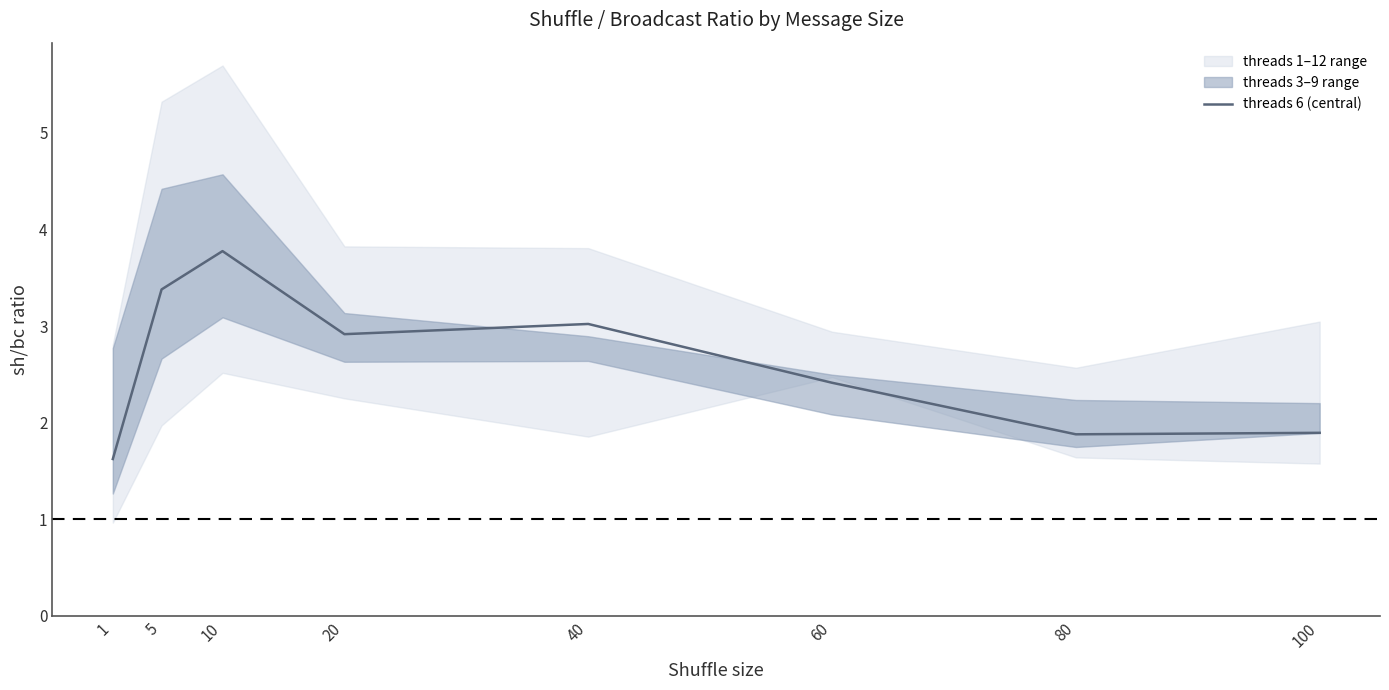

The value at 10 is 3.8. True or false?

True